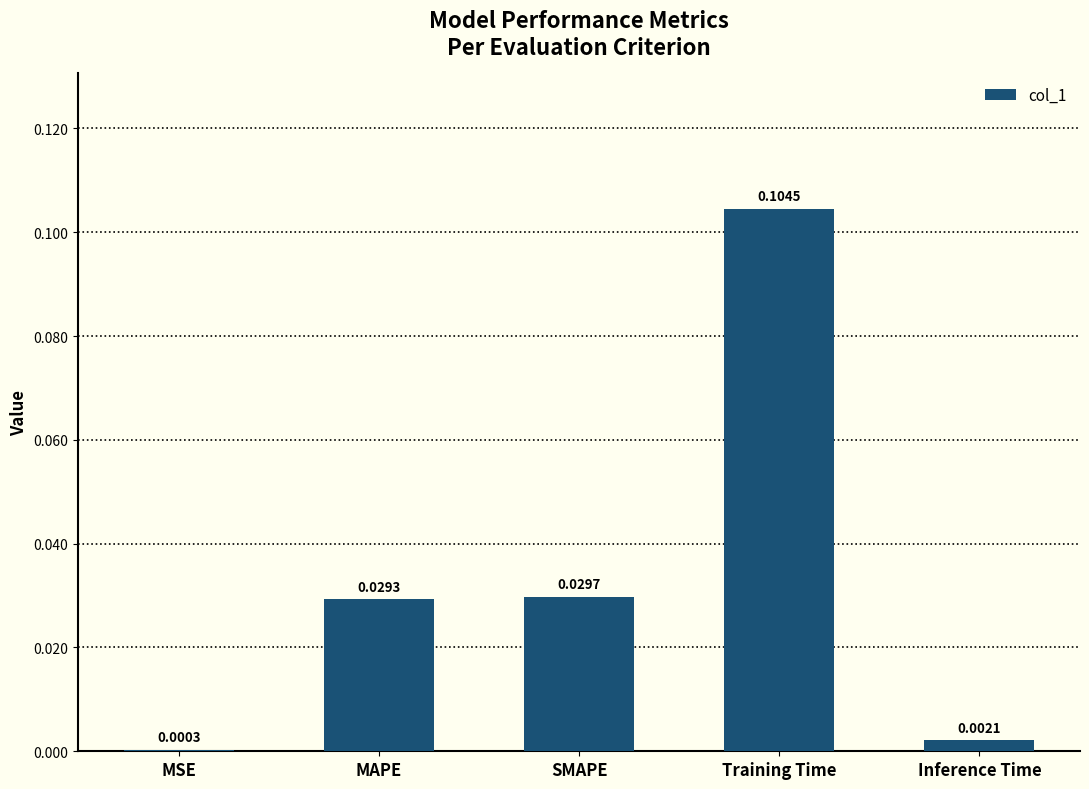

Which has a higher value, MSE or SMAPE?

SMAPE